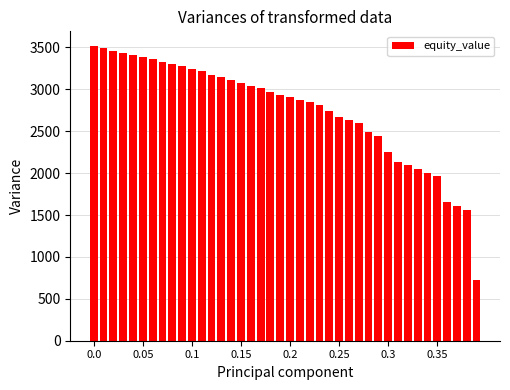

What is the average value?

2748.6